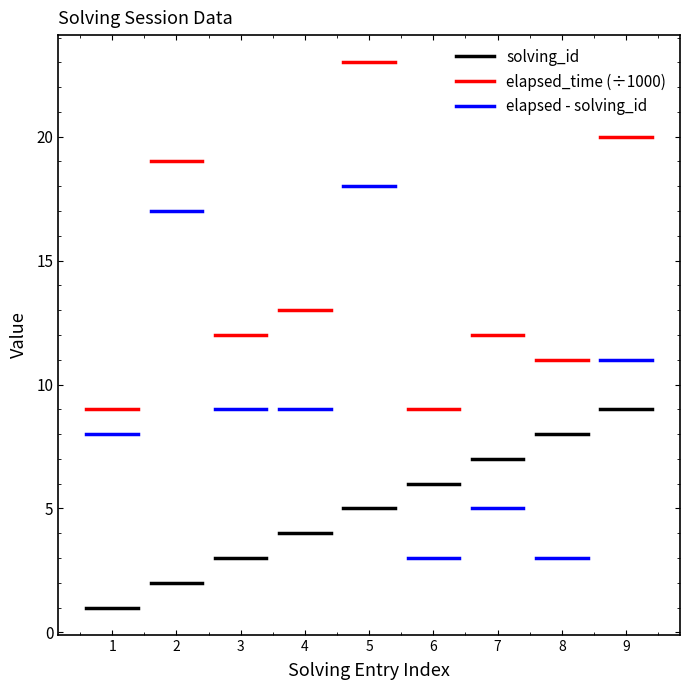

How many lines are shown in the chart?

3